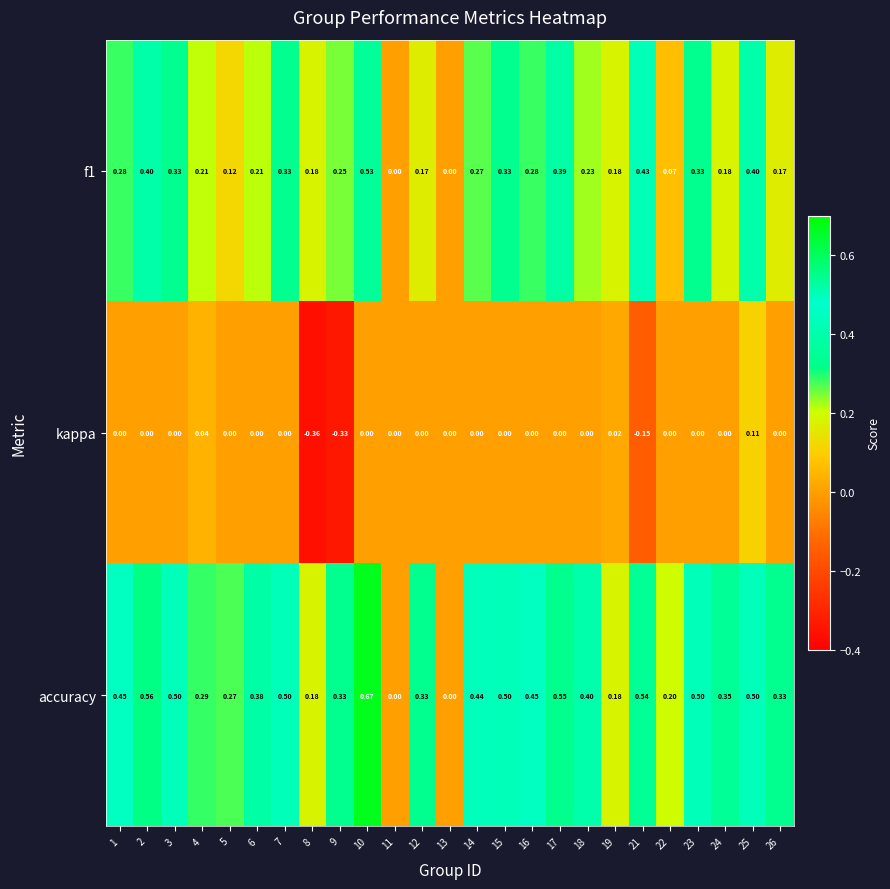

Is the value of accuracy at 11 greater than the value of f1 at 8?

No